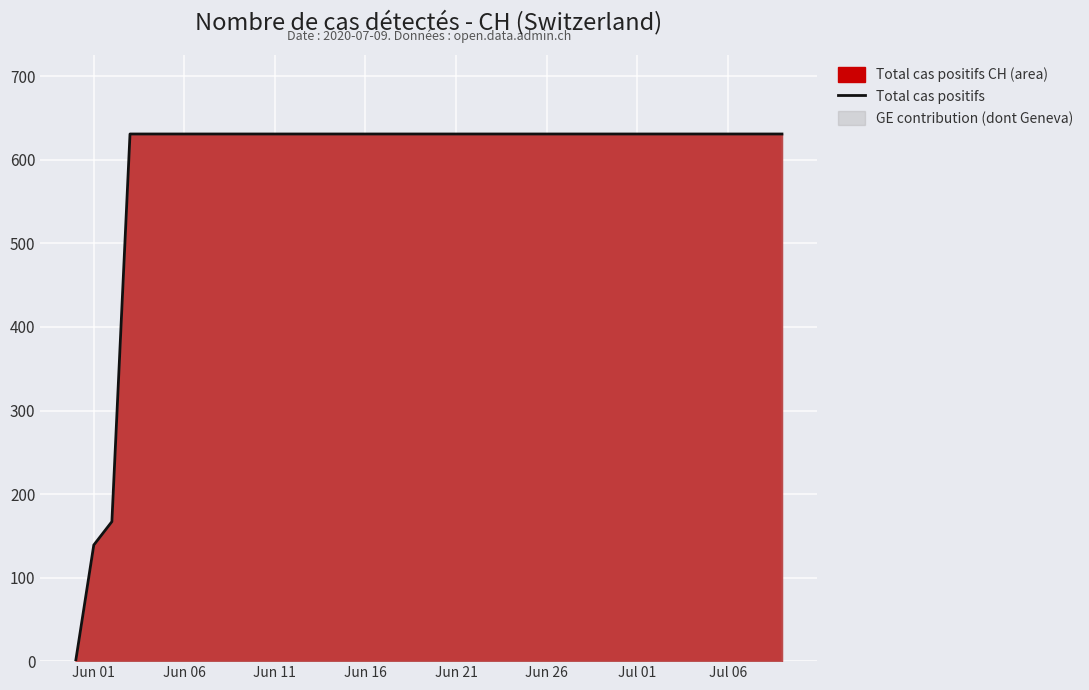

What is the maximum value shown in the chart?

631